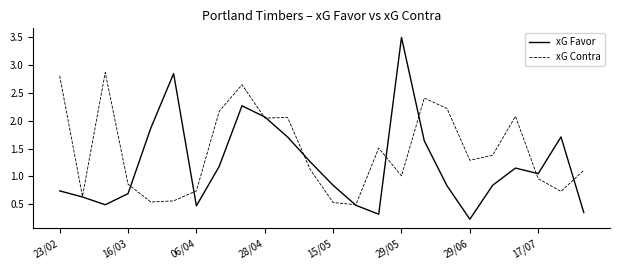

Which series has the largest range (max minus min)?

xG Favor